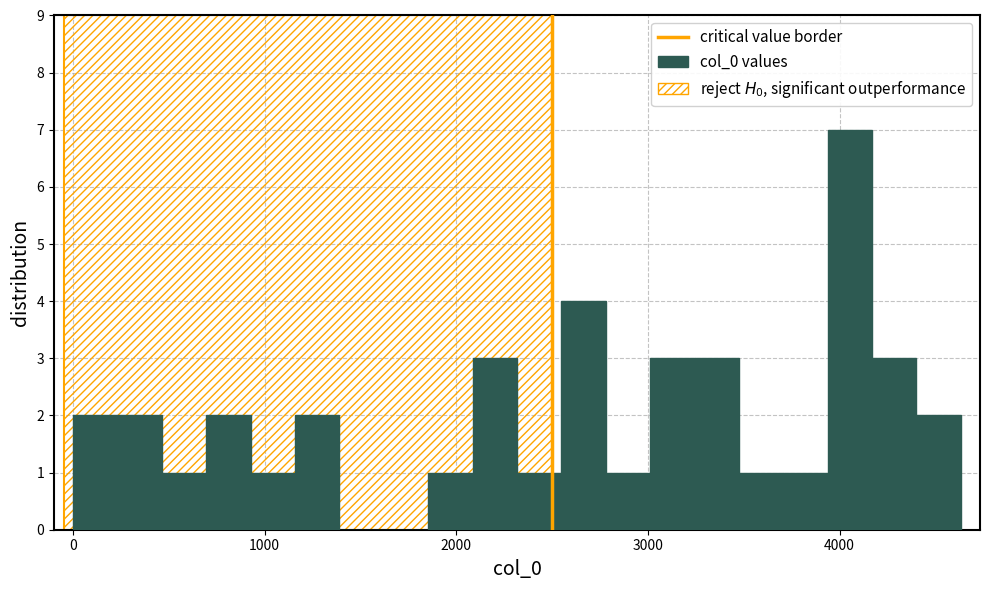

Read against the x-axis, roughly where is the centre of the tallest bar?

4100